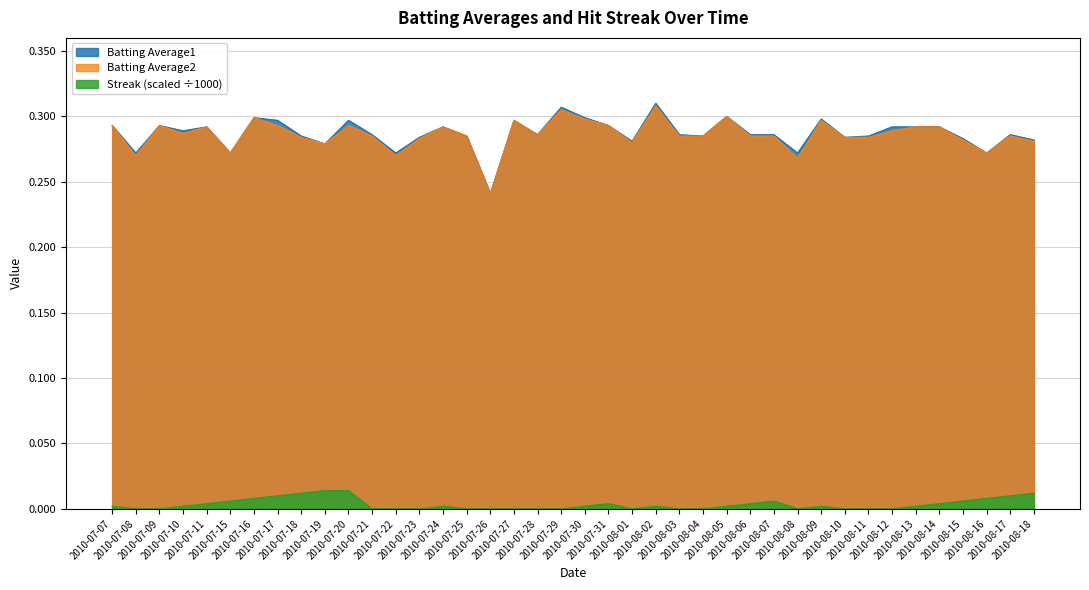

At how many categories does at least one series exceed 0?

40